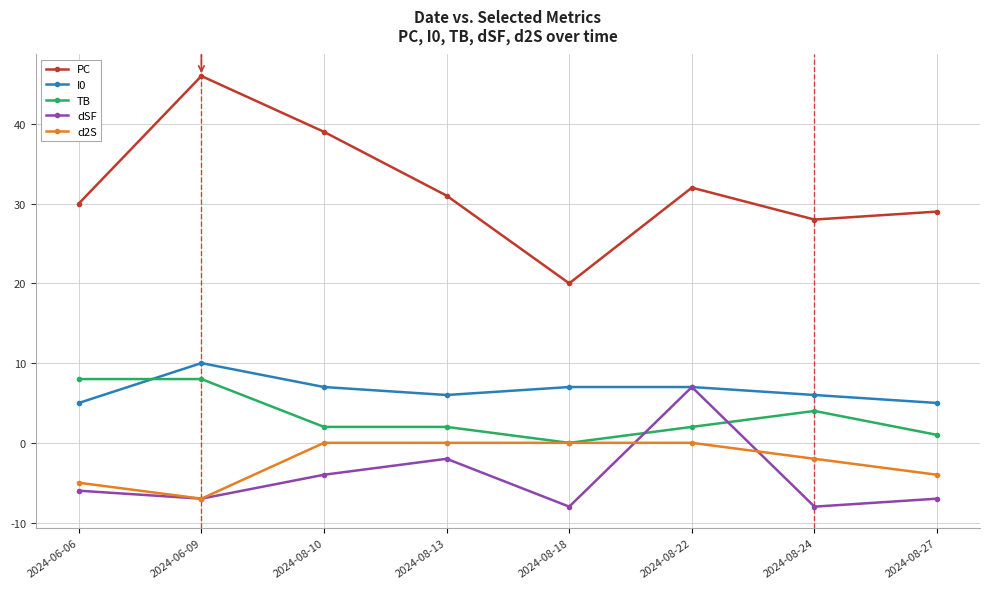

What is the difference between the maximum and minimum values in the dSF series?

15